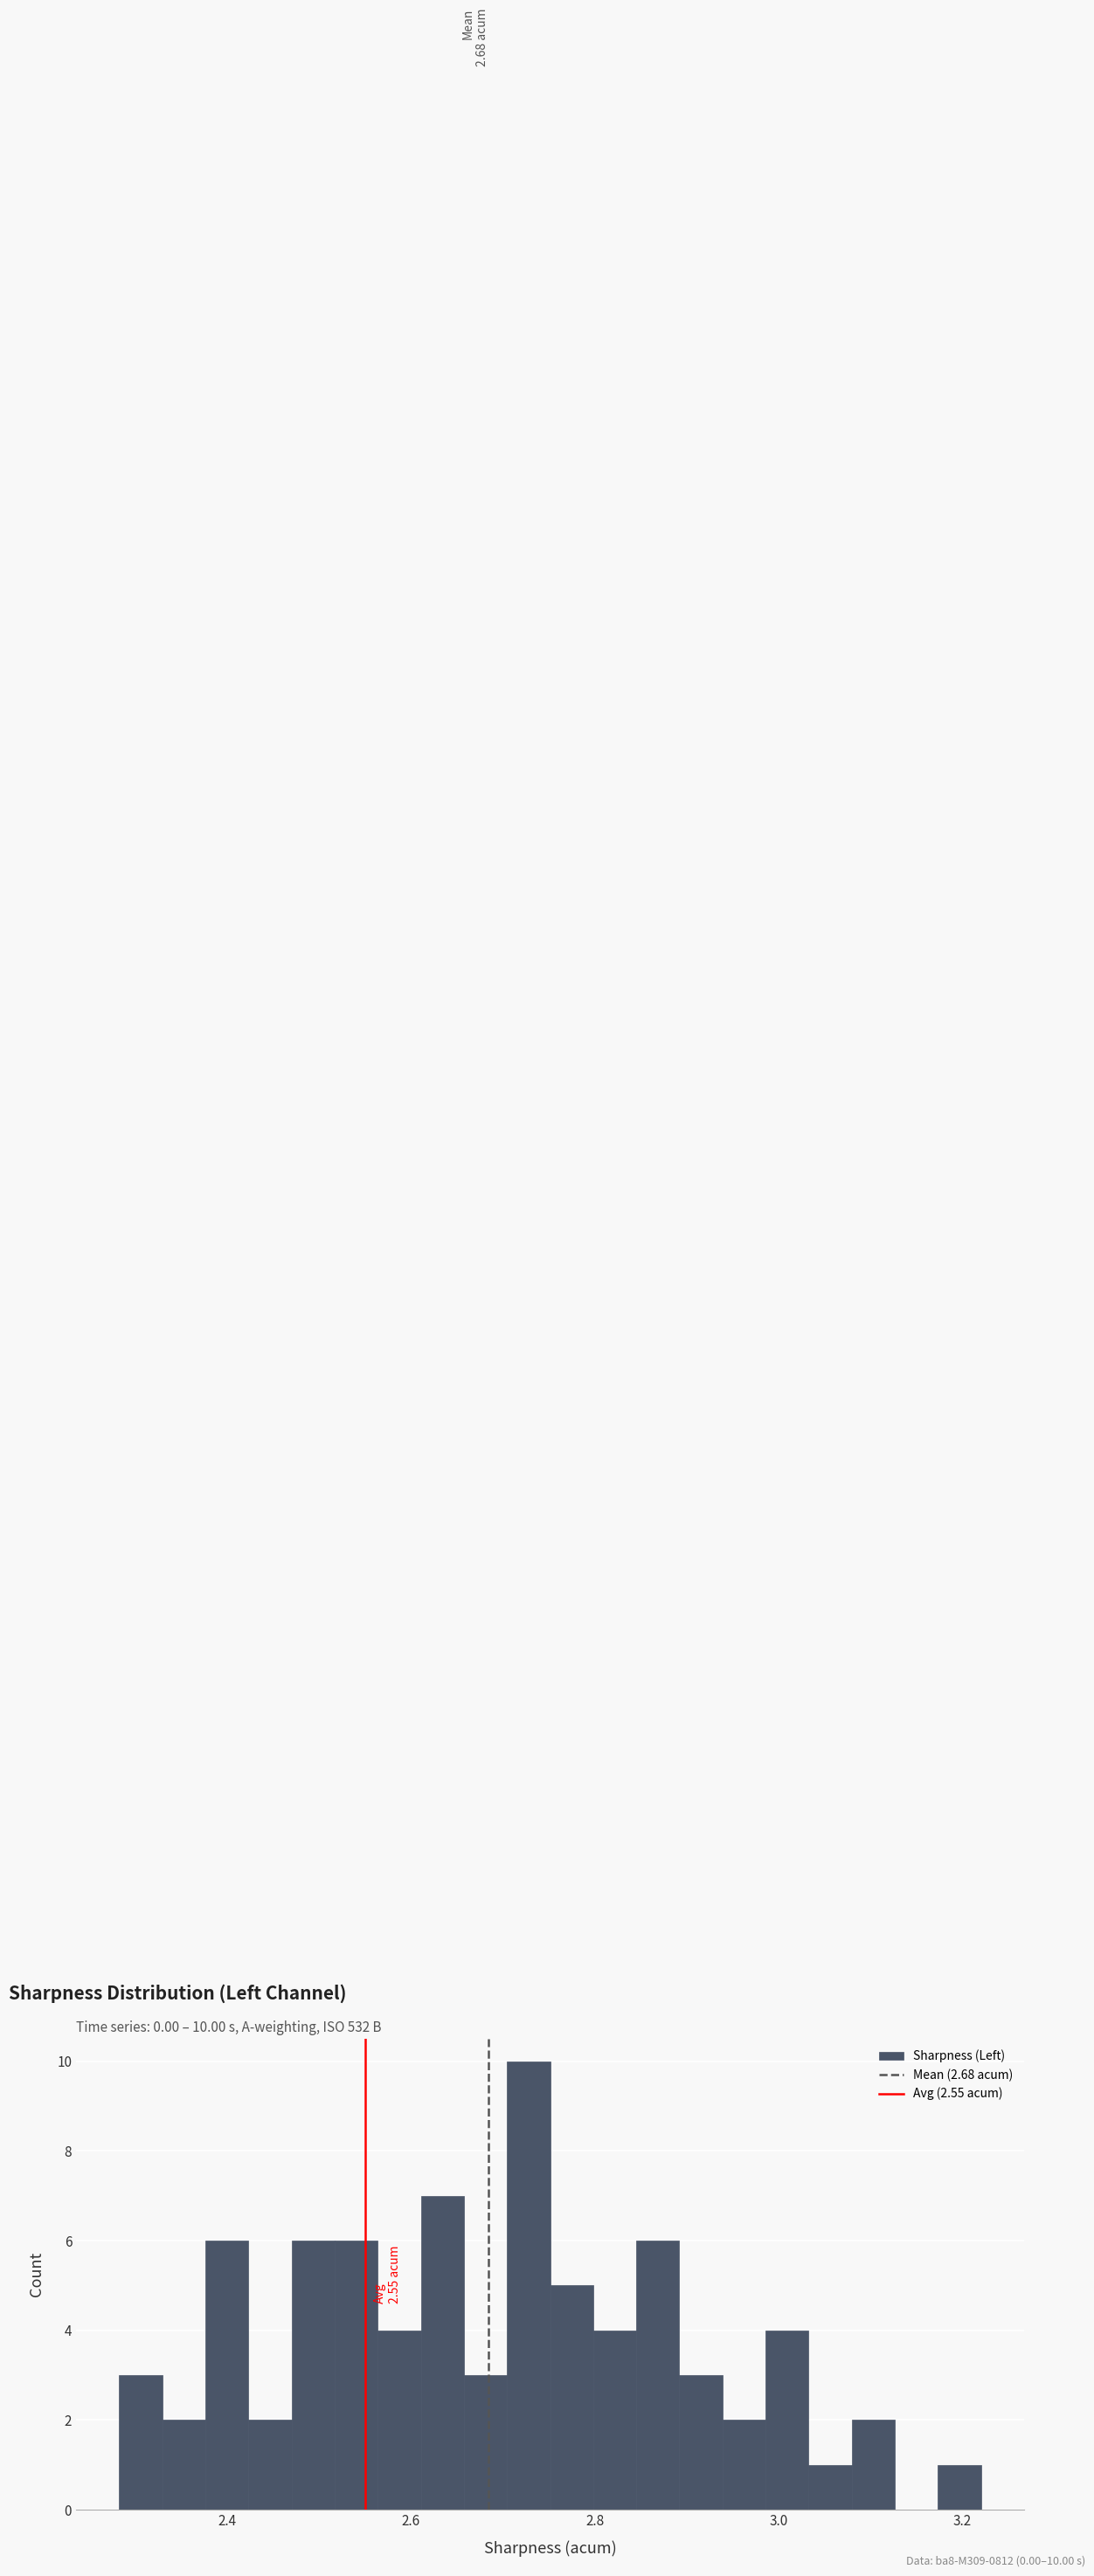

Read against the x-axis, roughly where is the centre of the tallest bar?

2.72